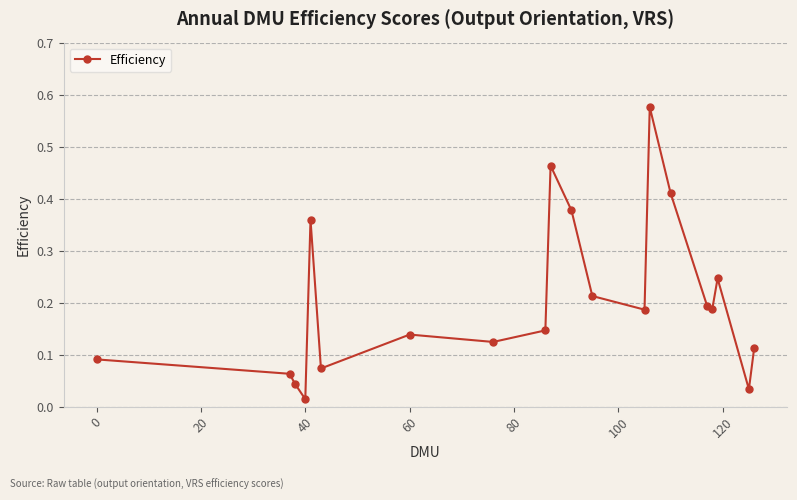

What is the sum of all values?

4.1